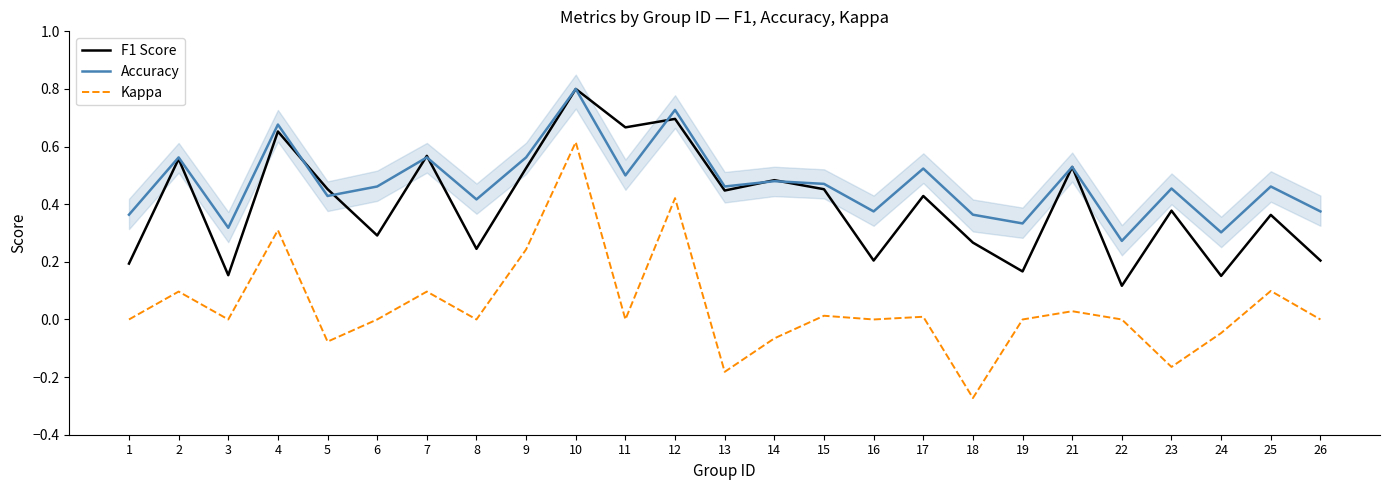

At 24, list the series in order from largest to smallest.

Accuracy, F1 Score, Kappa